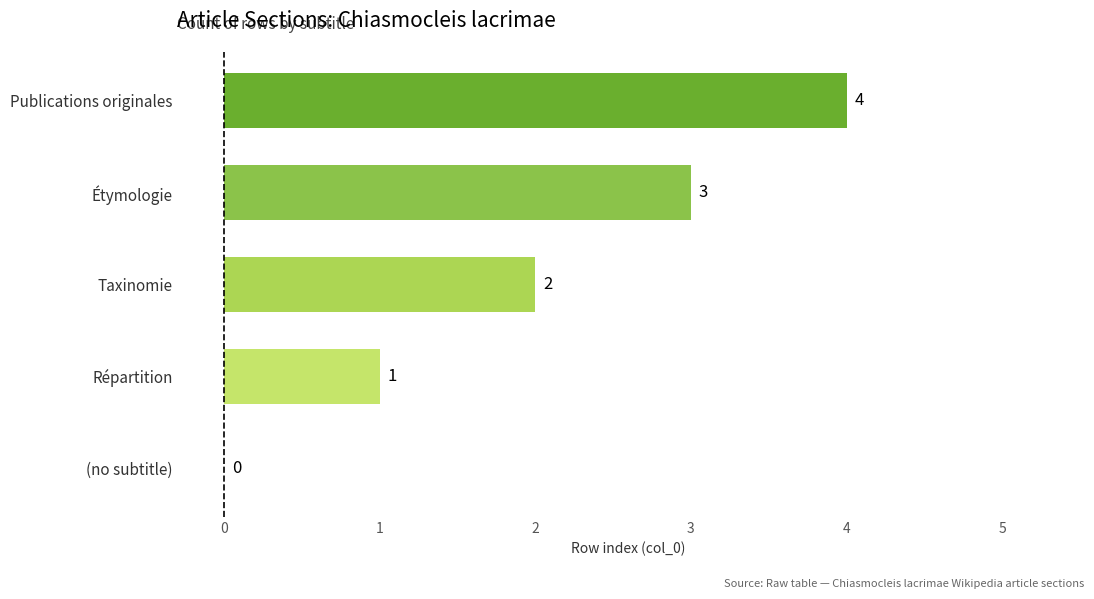

Count the values in the range 1 to 3.

3